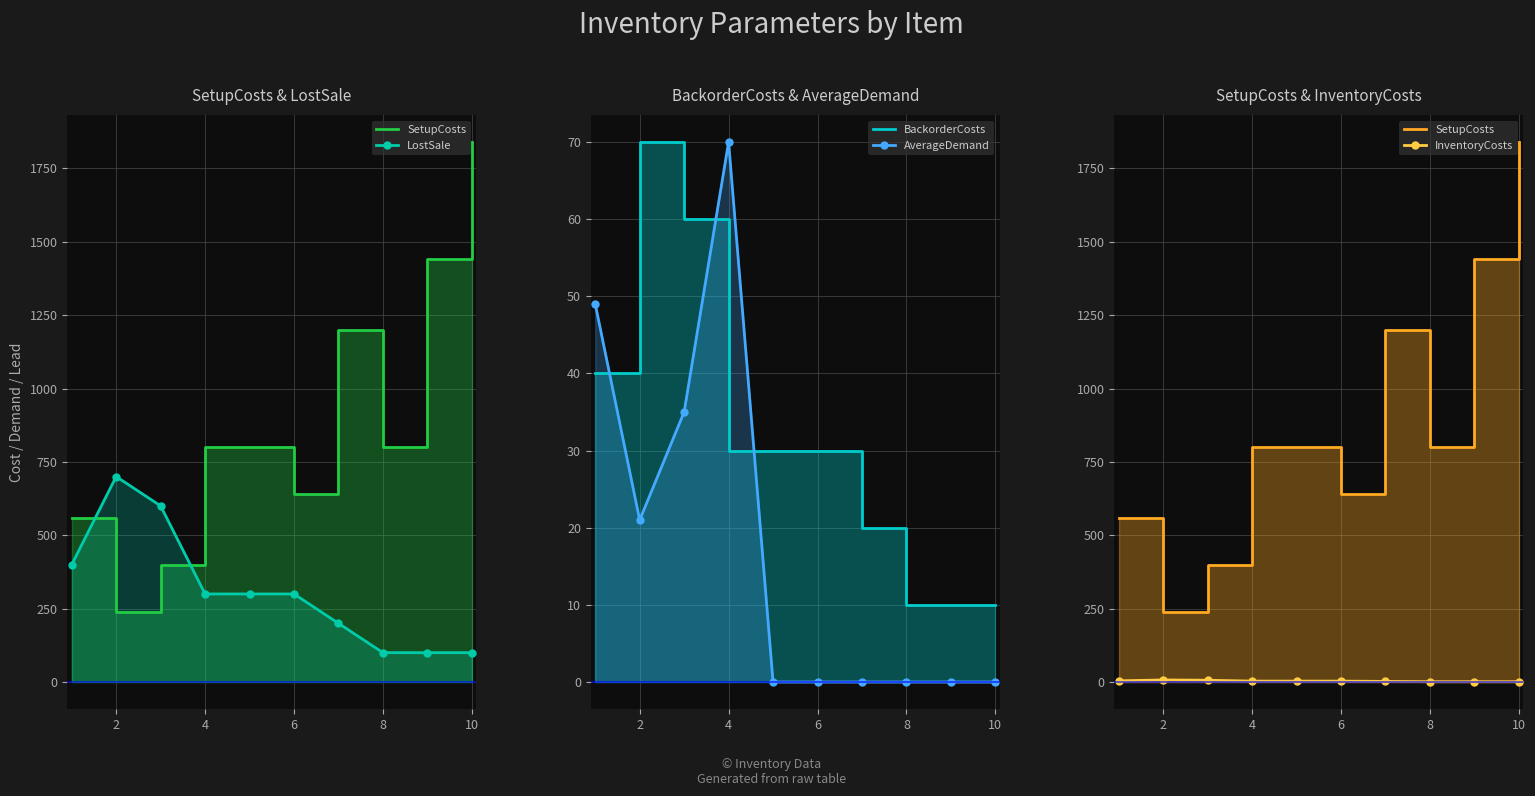

What are all the series names shown in the legend?

SetupCosts, LostSale, BackorderCosts, AverageDemand, InventoryCosts